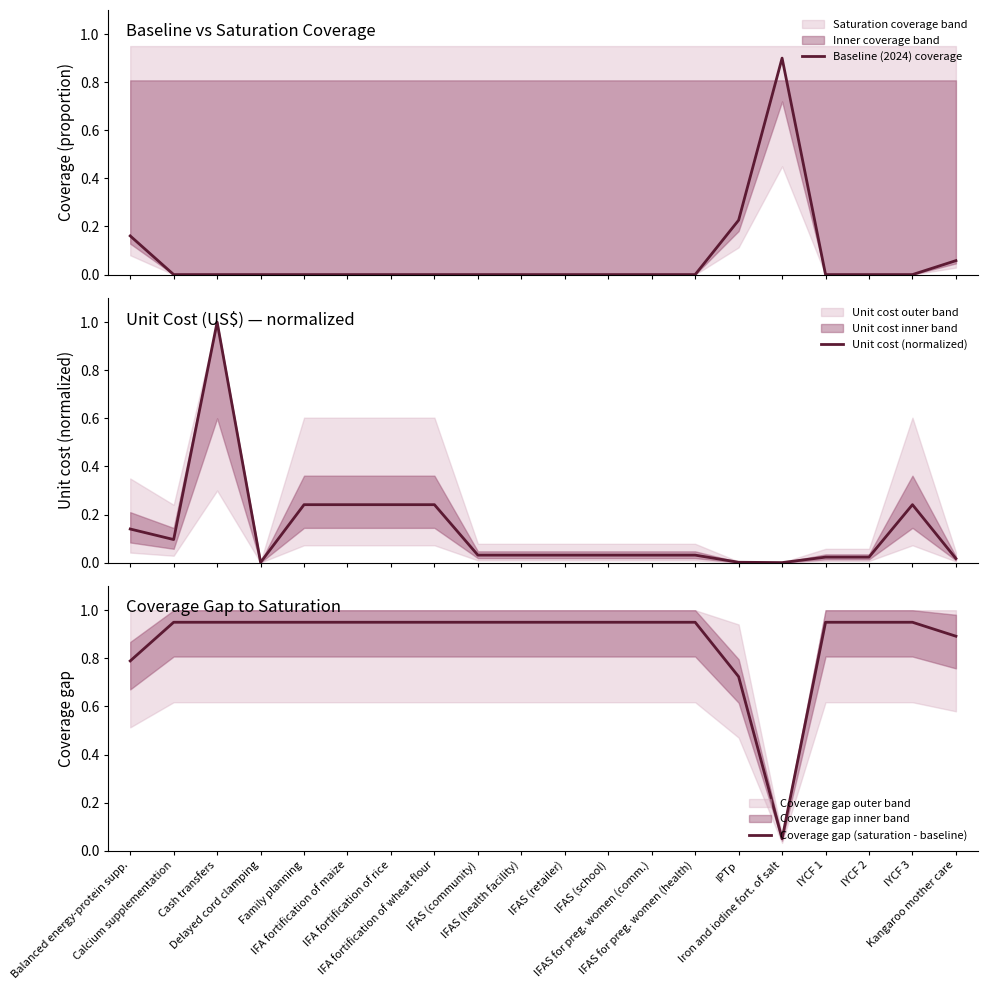

What is the difference between the second highest and second lowest values in the Baseline (2024) coverage series?

0.2